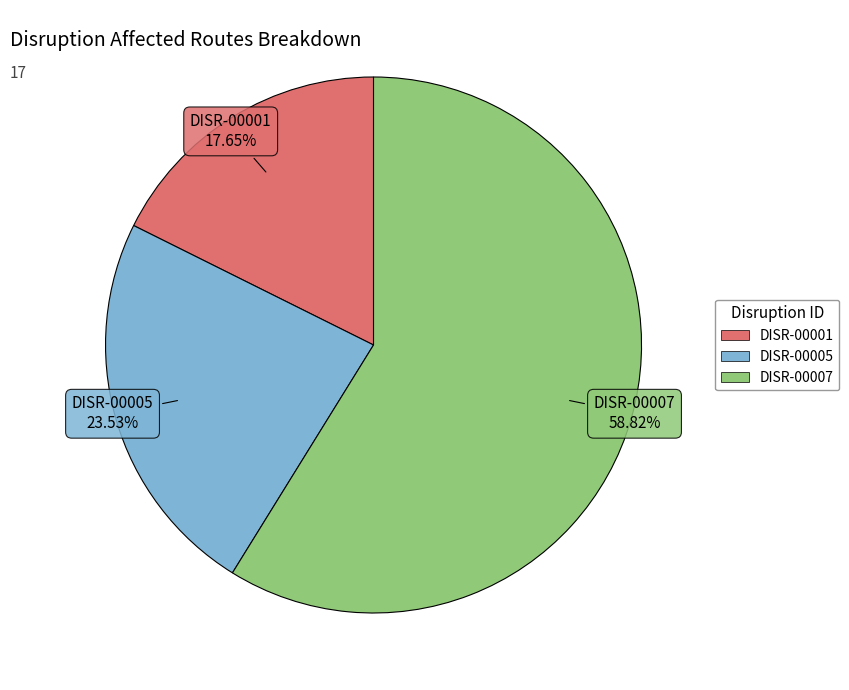

What is the total percentage of DISR-00007 and DISR-00005?

82.4%